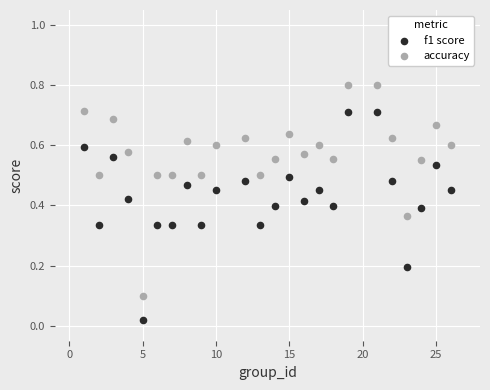

Across all data points, what is the range of Y values (max minus min)?

0.8